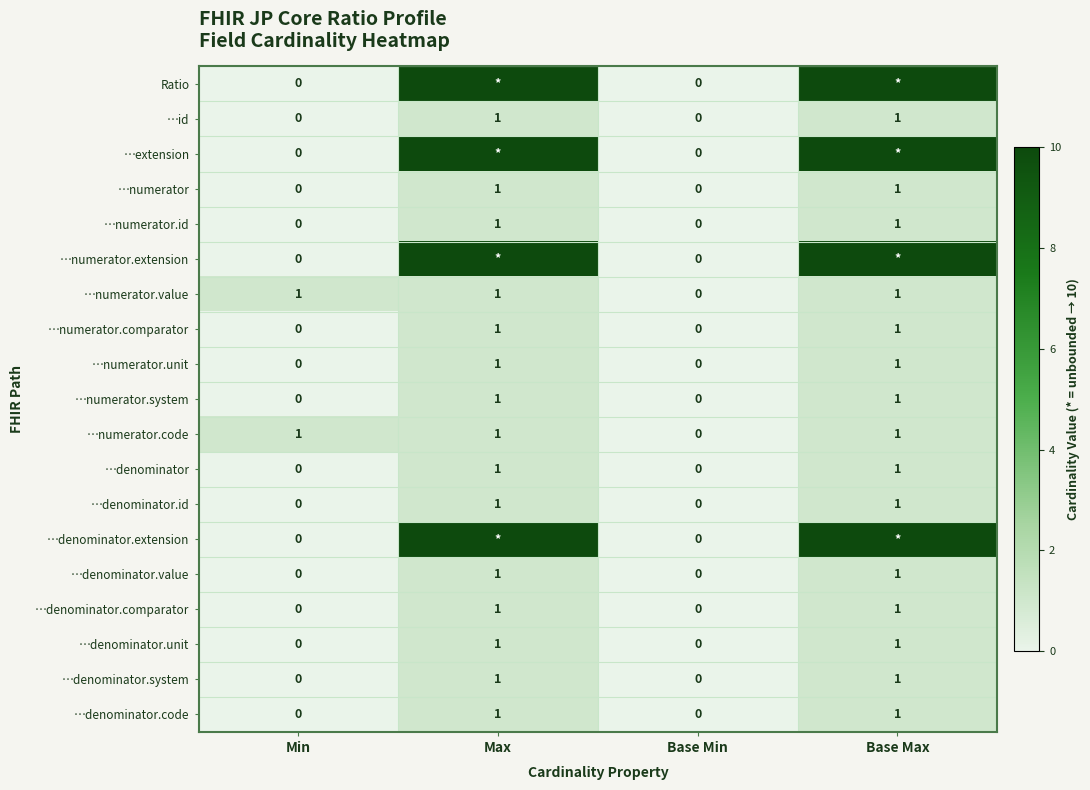

Is the value of …numerator.unit at Min greater than the value of …numerator.comparator at Max?

No